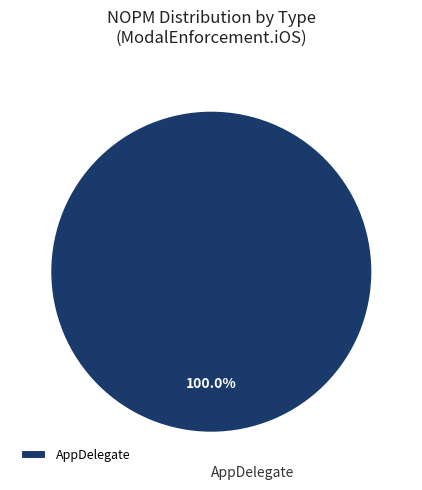

How many segments does this pie chart have?

1